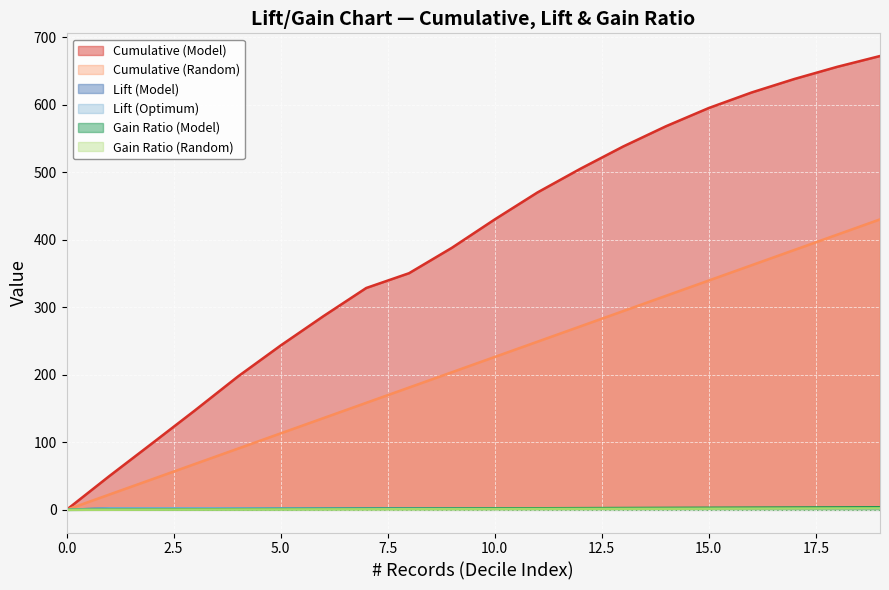

How many distinct data groups are displayed?

6